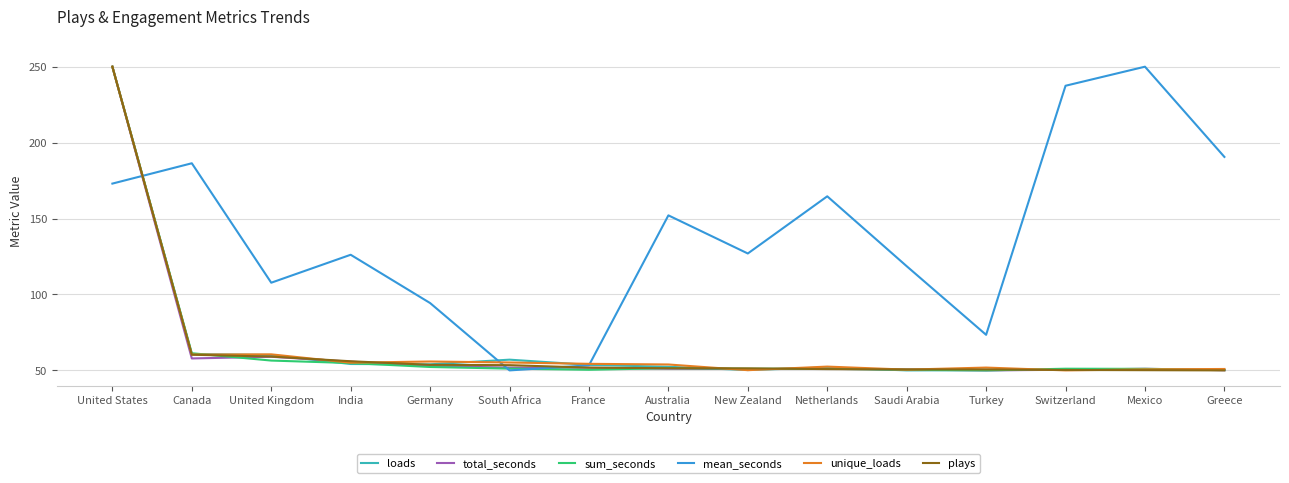

What is the difference between the highest and lowest values at Mexico?

199.9